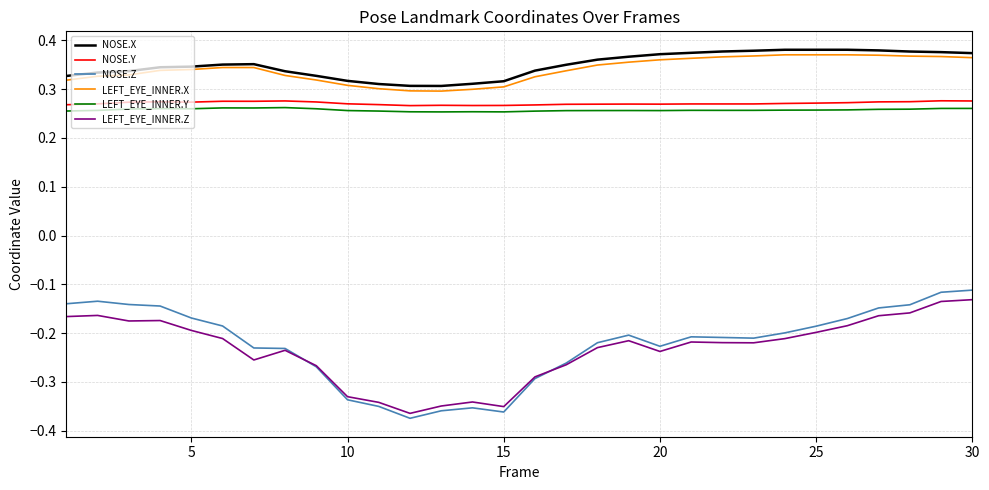

True or false: NOSE.Y and LEFT_EYE_INNER.Z cross at least once.

False